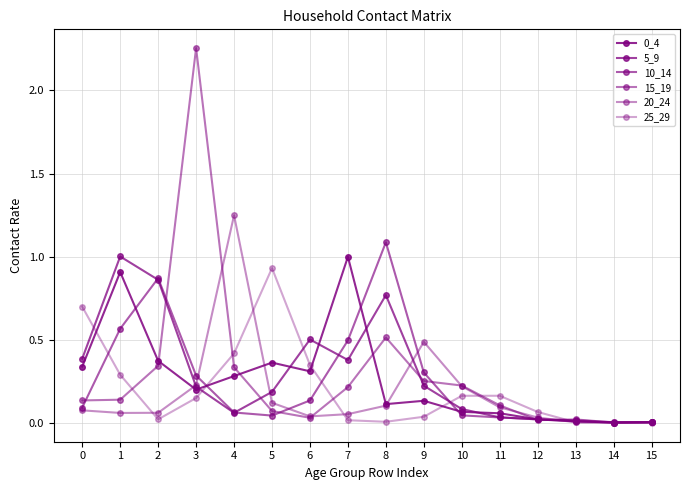

Which category has the lowest value across all series?

14